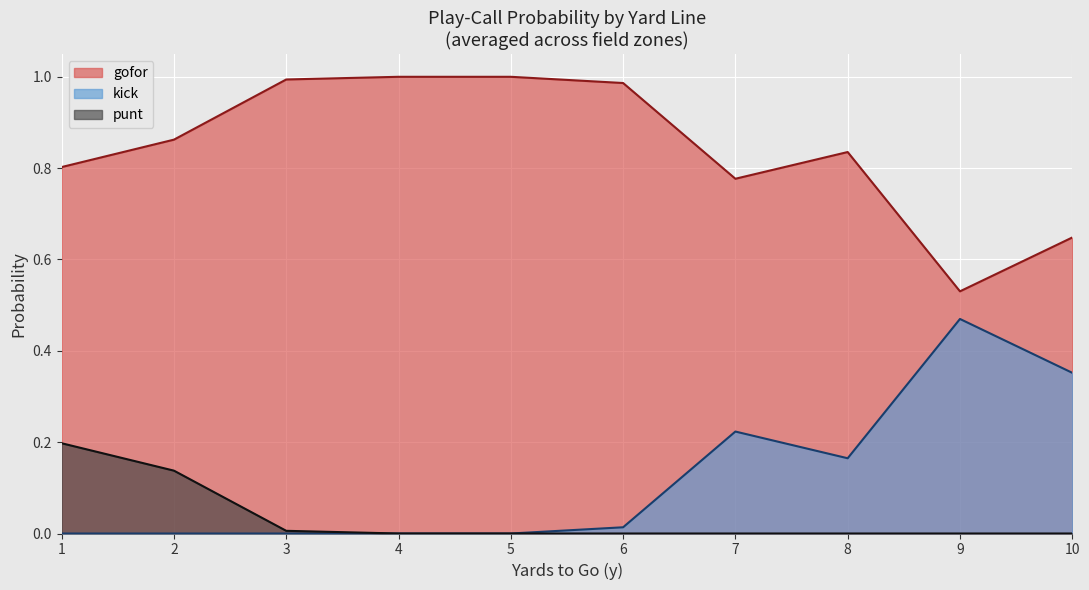

True or false: gofor and kick cross at least once.

False